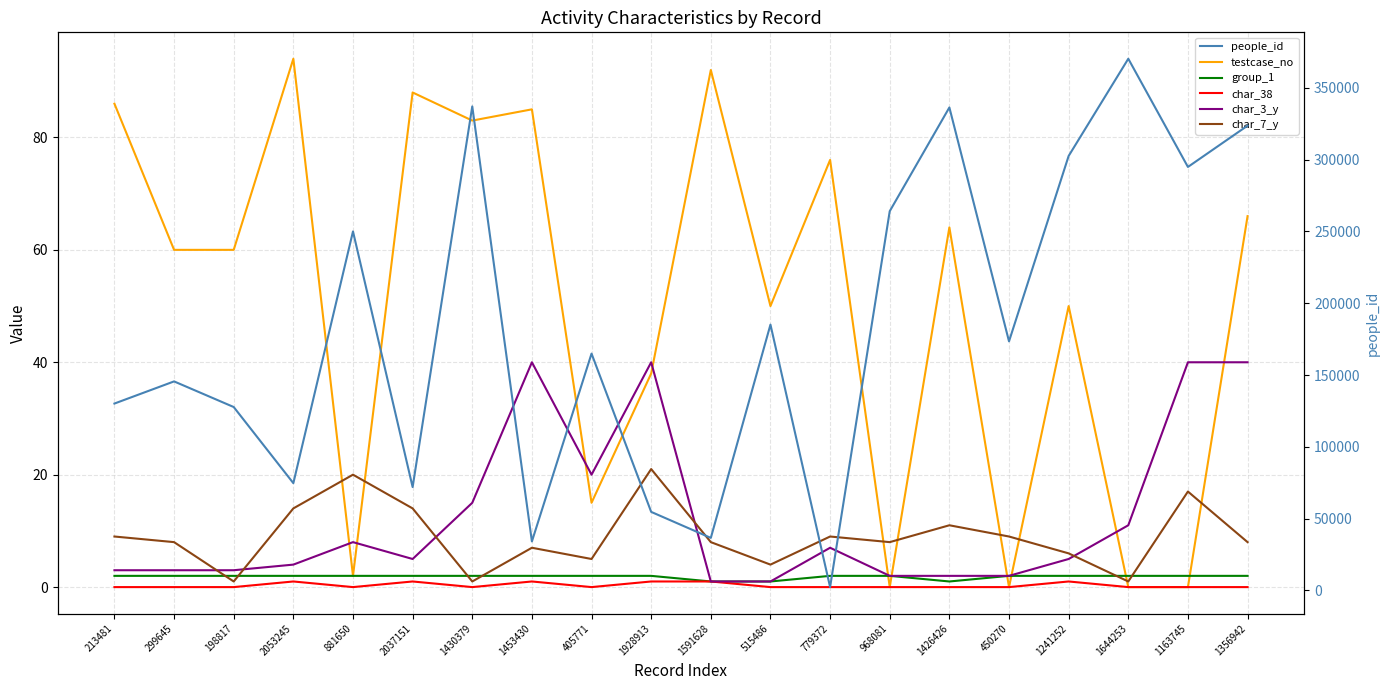

Between which two adjacent categories do char_7_y and testcase_no first intersect?

2053245 and 881650